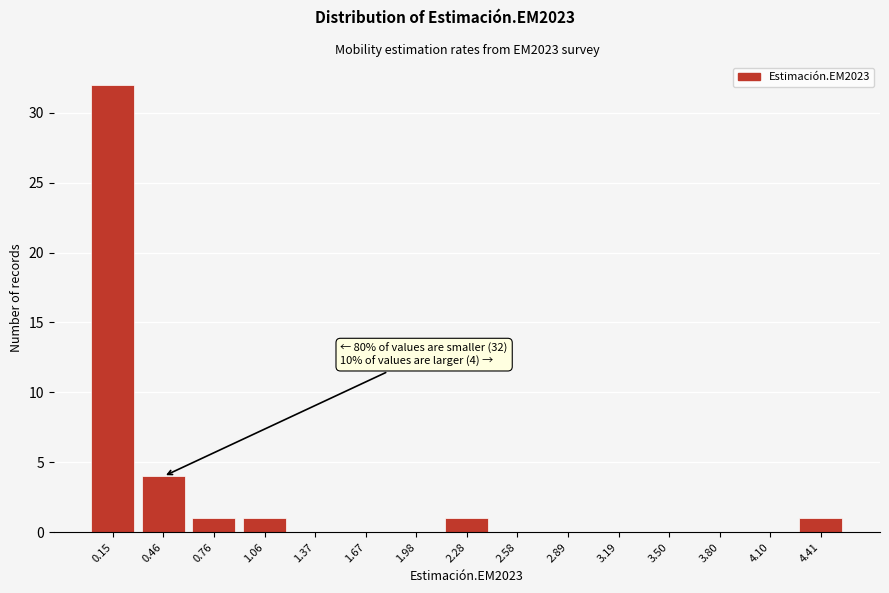

Reading right to left, transcribe all the data shown in this chart.

4.41=1	4.10=0	3.80=0	3.50=0	3.19=0	2.89=0	2.58=0	2.28=1	1.98=0	1.67=0	1.37=0	1.06=1	0.76=1	0.46=4	0.15=32